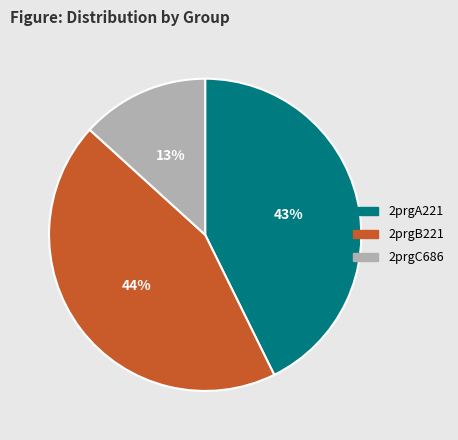

Count the number of slices in the pie.

3